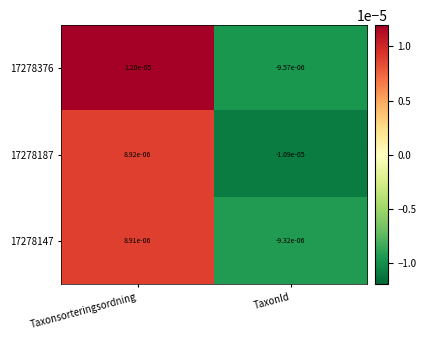

At which label does 17278147 first exceed 0?

Taxonsorteringsordning